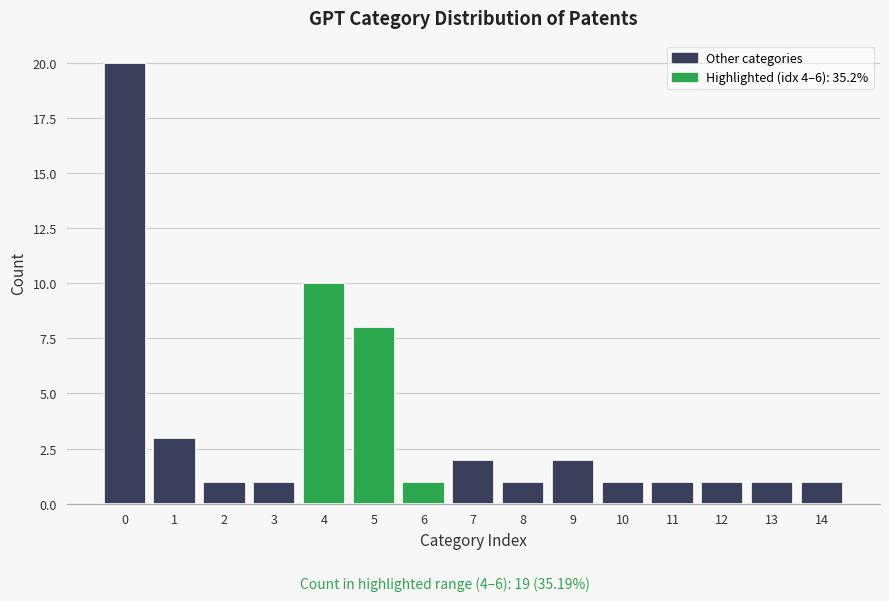

Reading left to right, extract all data points from this chart.

20	3	1	1	10	8	1	2	1	2	1	1	1	1	1